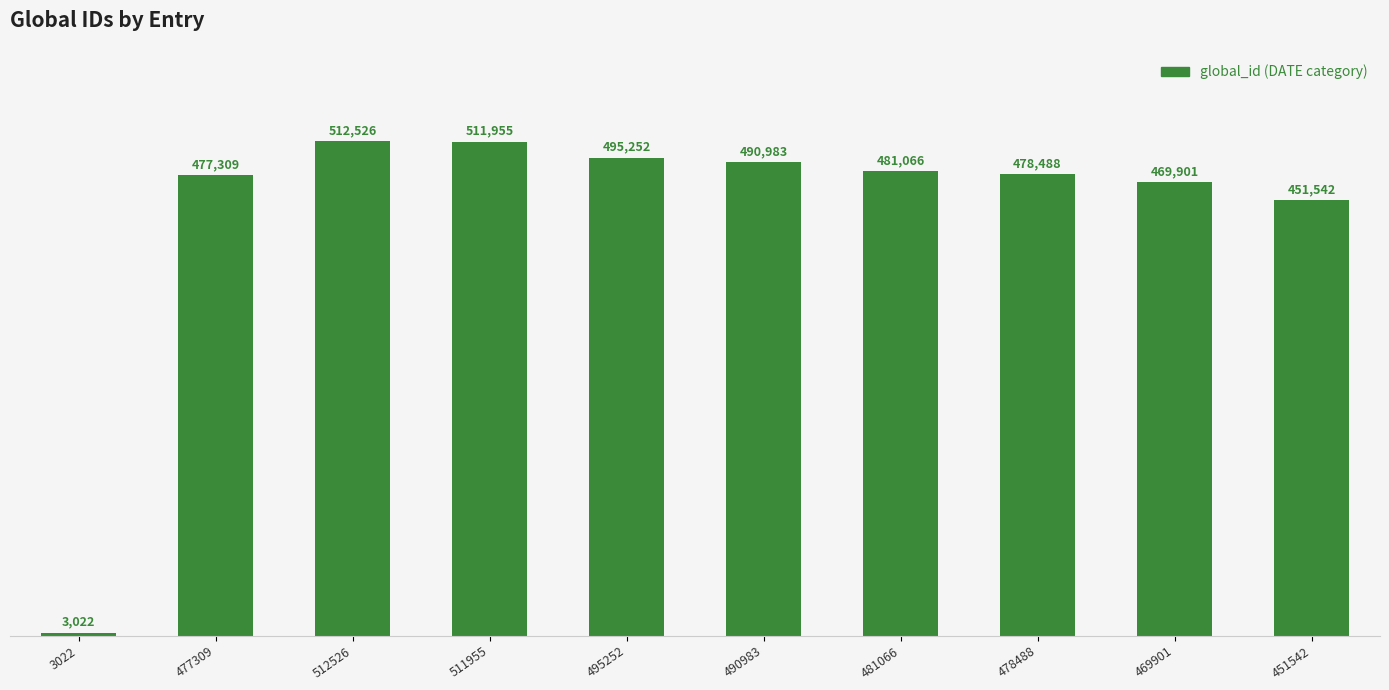

List the labels in order of value, largest first.

512526, 511955, 495252, 490983, 481066, 478488, 477309, 469901, 451542, 3022